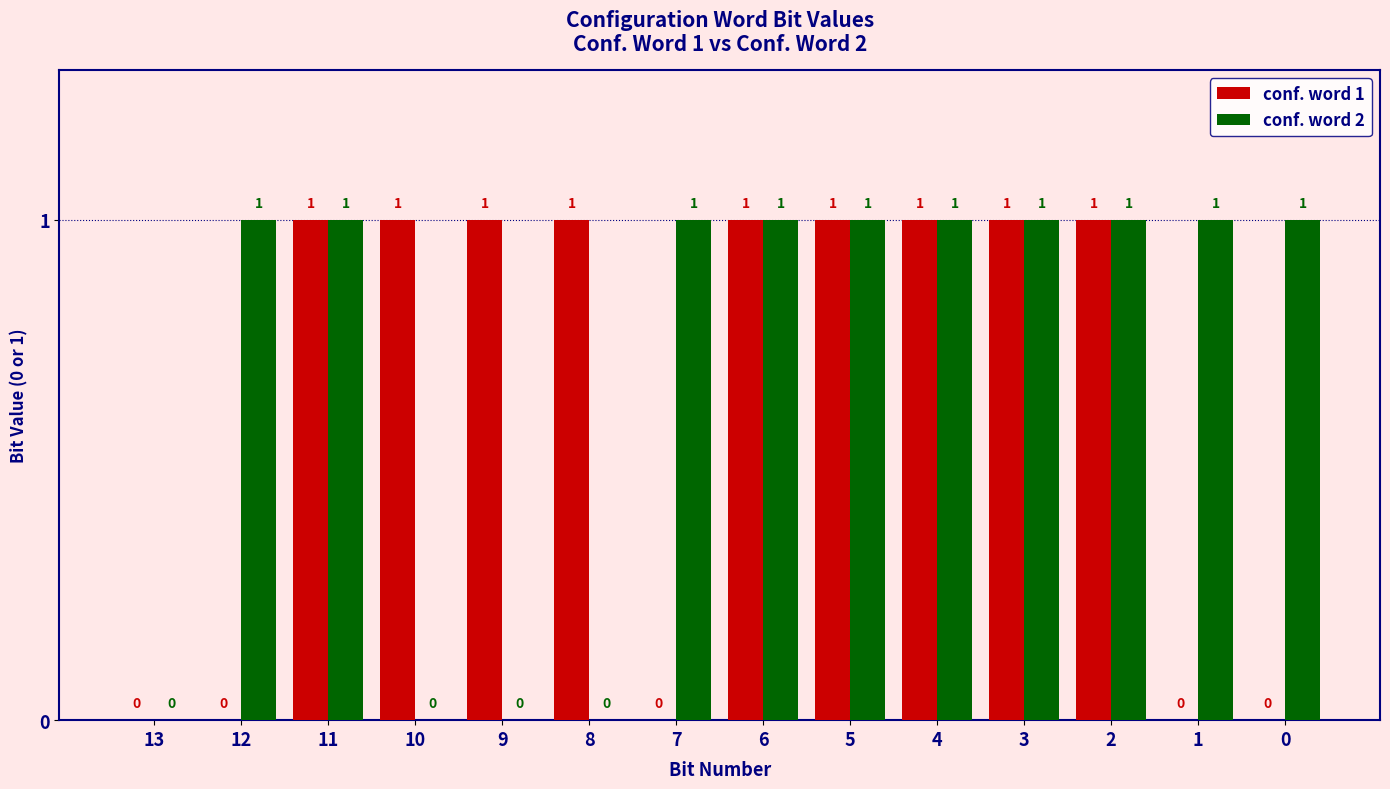

The conf. word 2 series shows 2 at 5. True or false?

False